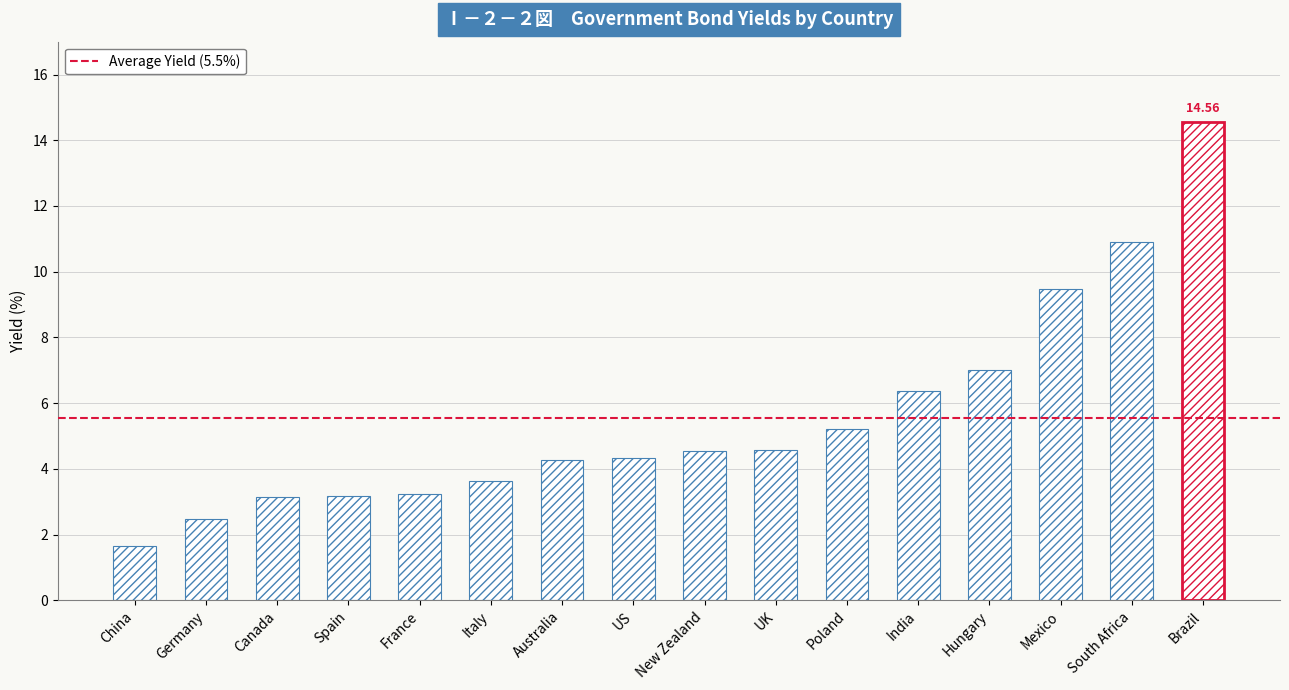

Which category has the highest value across all series?

Brazil